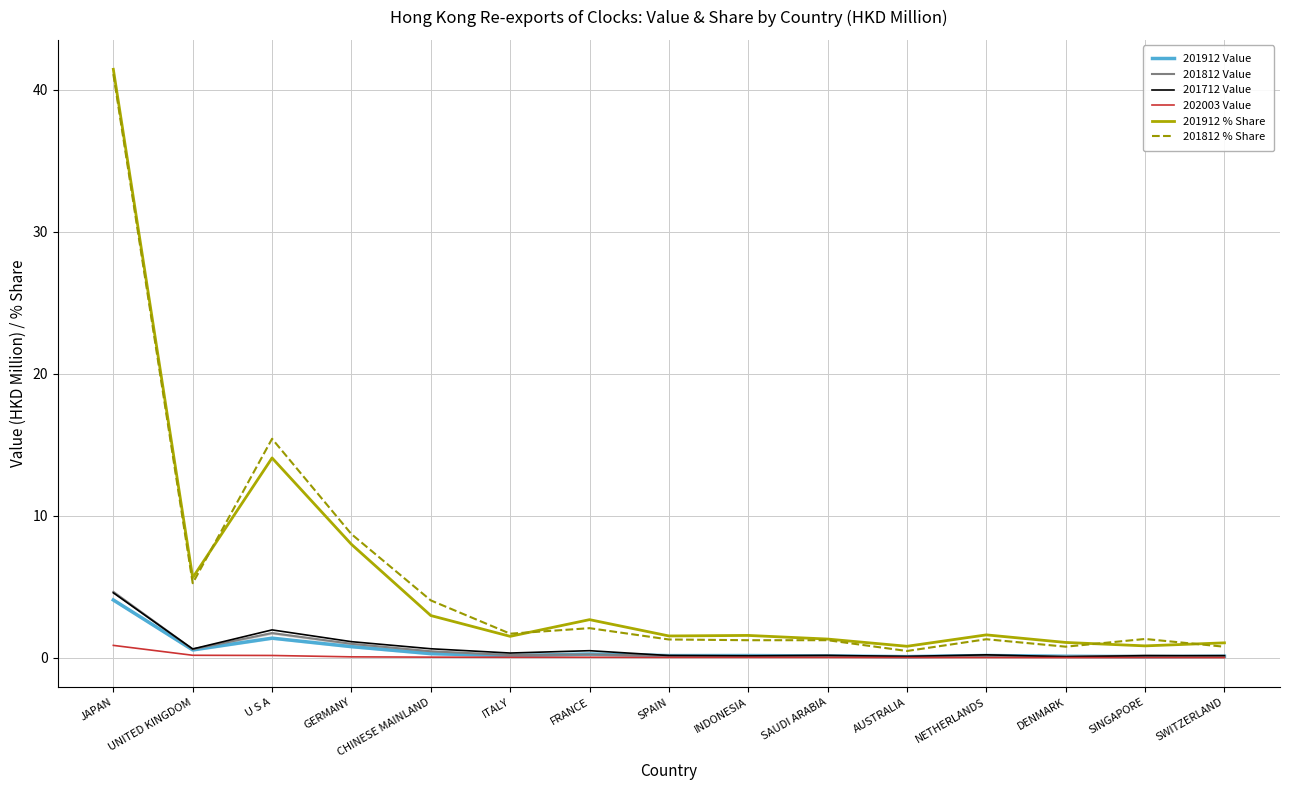

How many interior local valleys does the 201712 Value series have?

5